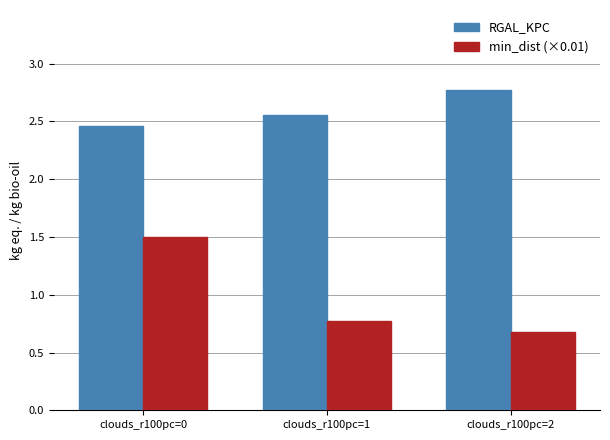

How many RGAL_KPC values are between 2 and 3?

3